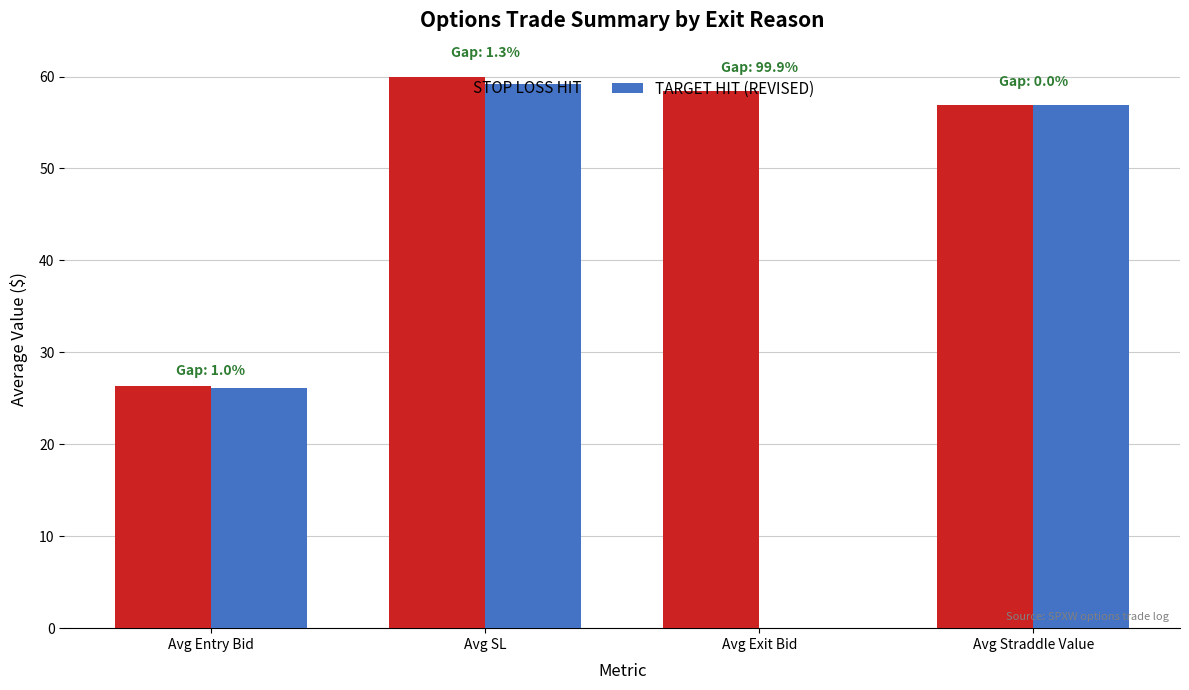

Which series has the largest total across all categories?

STOP LOSS HIT